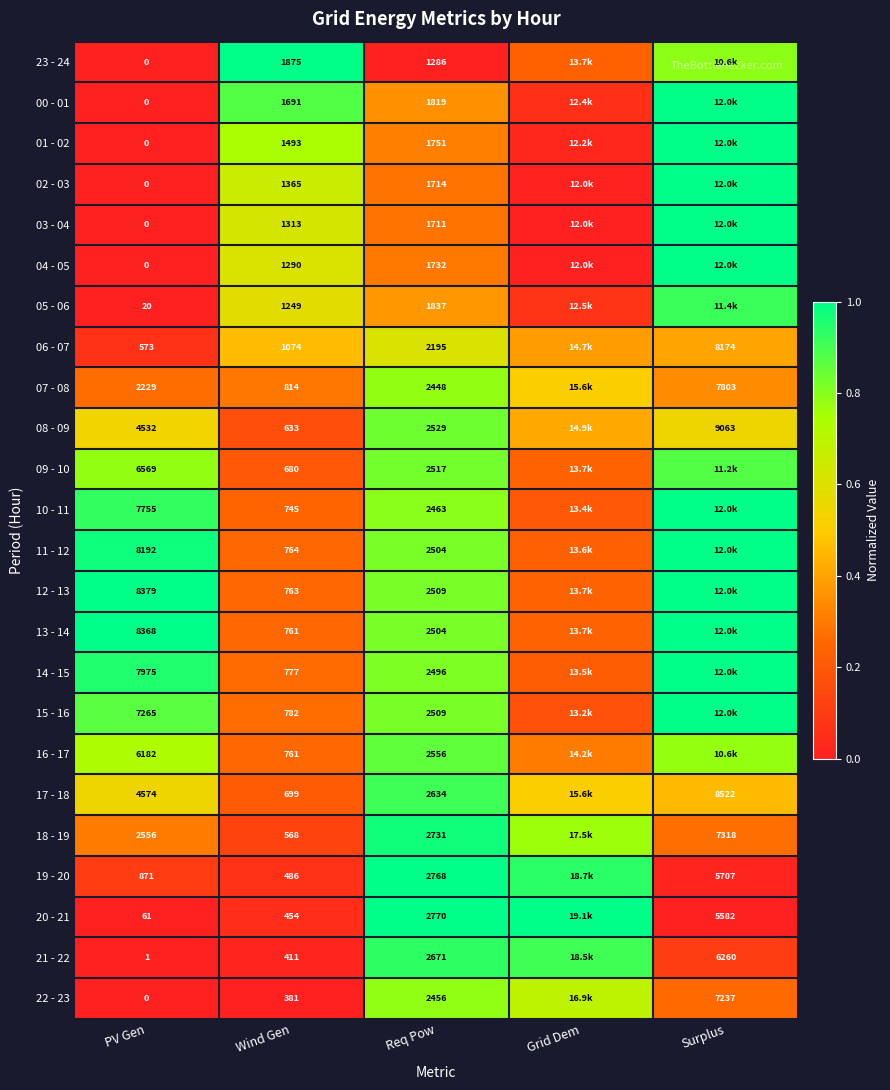

Rank the series at Grid Dem from highest to lowest value.

20 - 21, 19 - 20, 21 - 22, 18 - 19, 22 - 23, 17 - 18, 07 - 08, 08 - 09, 06 - 07, 16 - 17, 12 - 13, 13 - 14, 09 - 10, 23 - 24, 11 - 12, 14 - 15, 10 - 11, 15 - 16, 05 - 06, 00 - 01, 01 - 02, 02 - 03, 03 - 04, 04 - 05